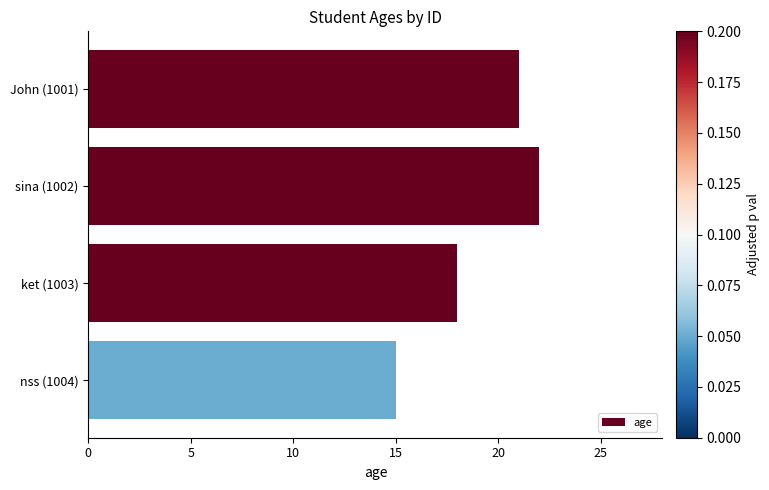

Count the number of categories in the chart.

4